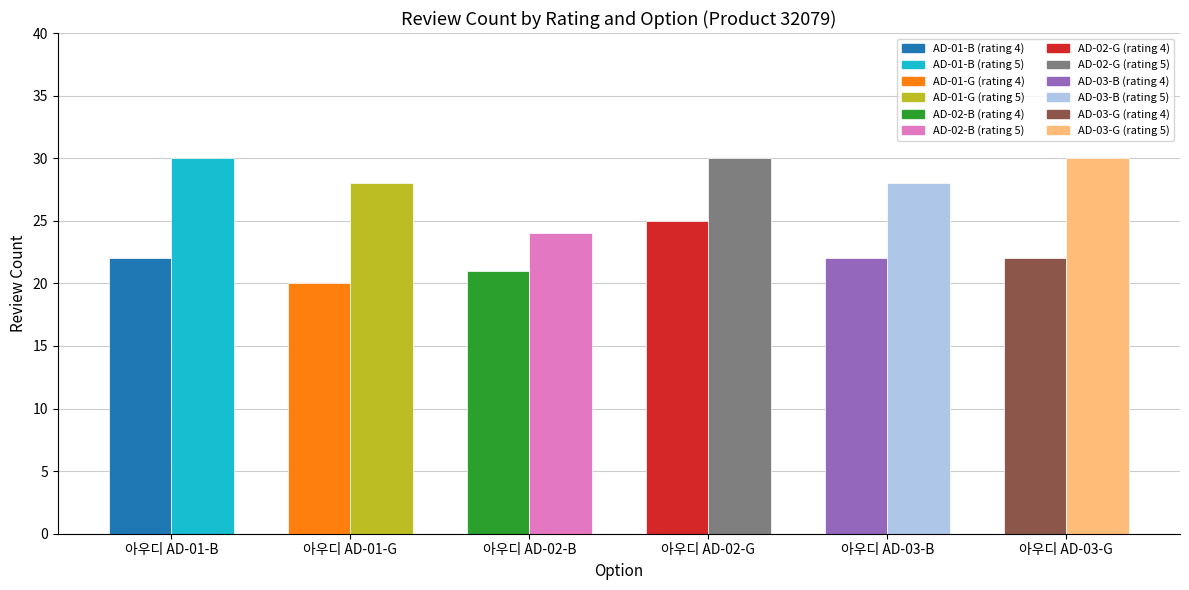

What is the difference between the highest and lowest values at 아우디 AD-02-B?

3